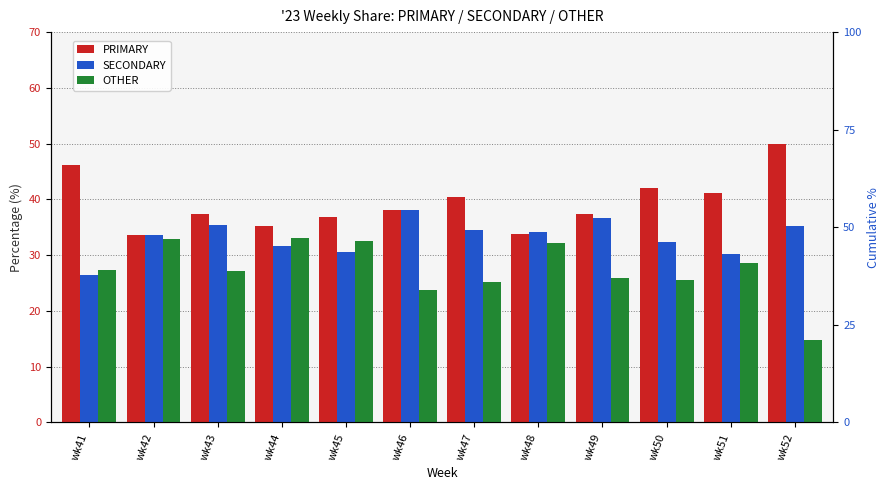

At how many categories does at least one series exceed 29?

12